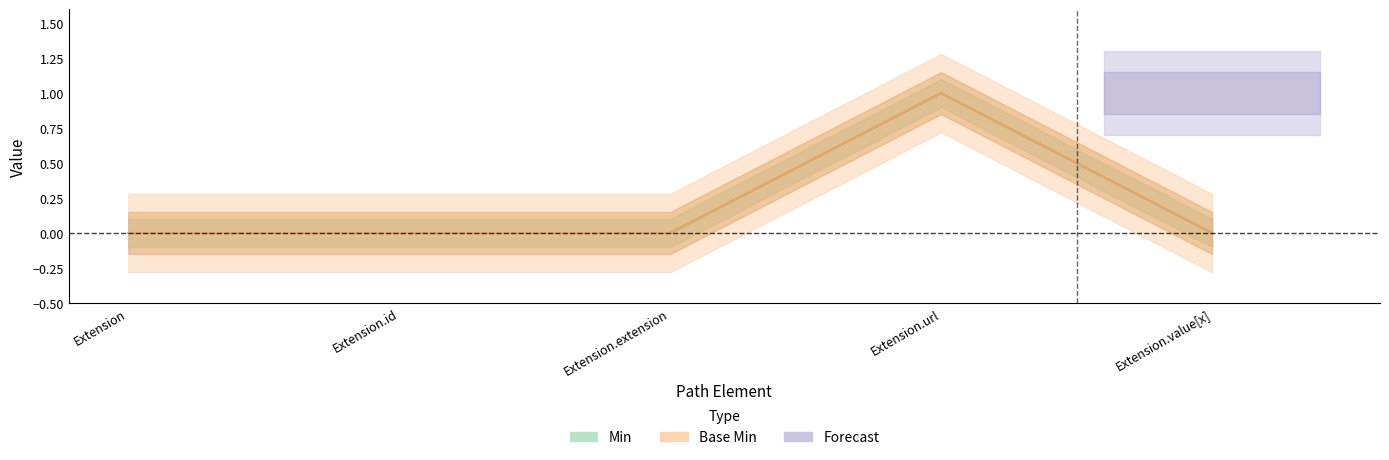

True or false: Base Min has more than 1 points higher than both neighbors.

False